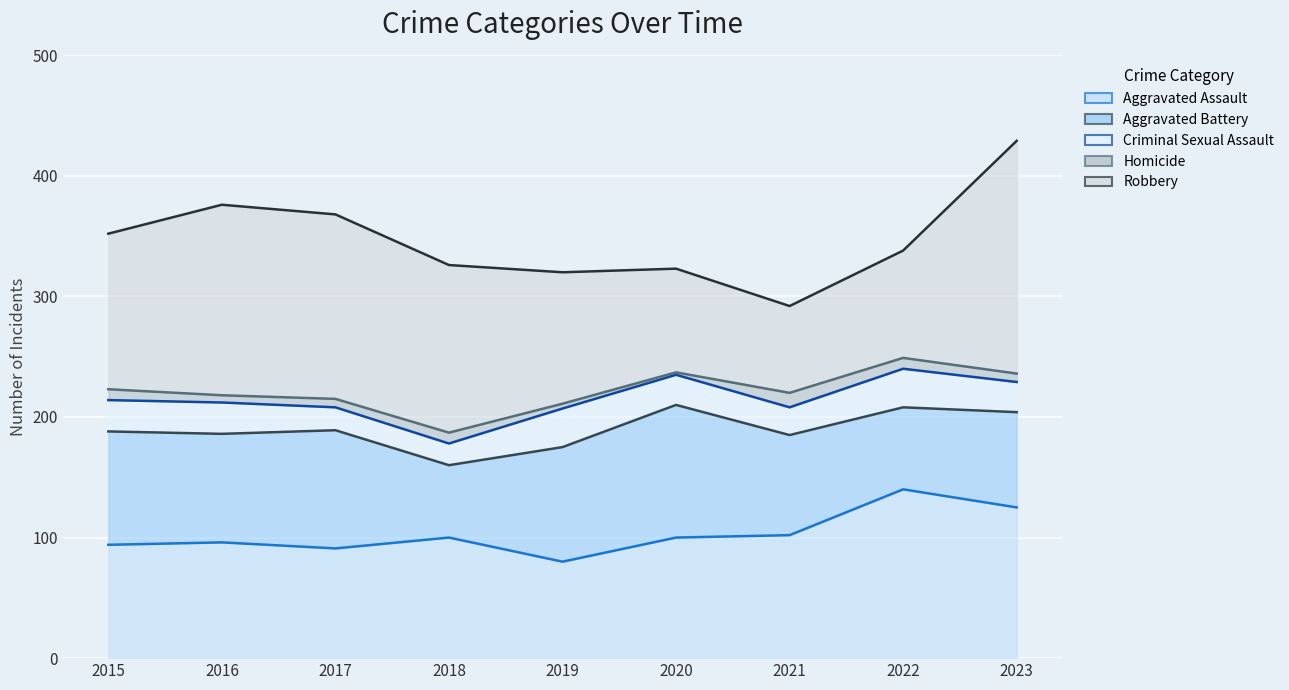

Reading left to right, extract all data points from this chart.

Aggravated Assault: 94	96	91	100	80	100	102	140	125
Aggravated Battery: 94	90	98	60	95	110	83	68	79
Criminal Sexual Assault: 26	26	19	18	32	25	23	32	25
Homicide: 9	6	7	9	4	2	12	9	7
Robbery: 129	158	153	139	109	86	72	89	193